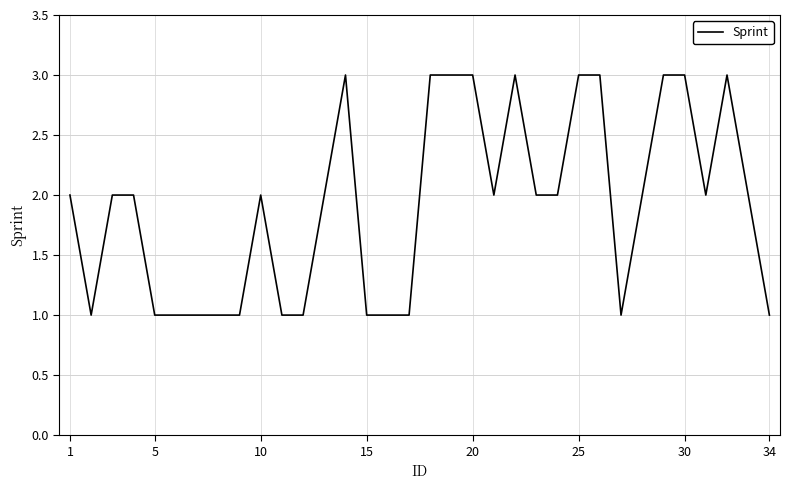

Reading right to left, extract all data points from this chart.

1	2	3	2	3	3	2	1	3	3	2	2	3	2	3	3	3	1	1	1	3	2	1	1	2	1	1	1	1	1	2	2	1	2